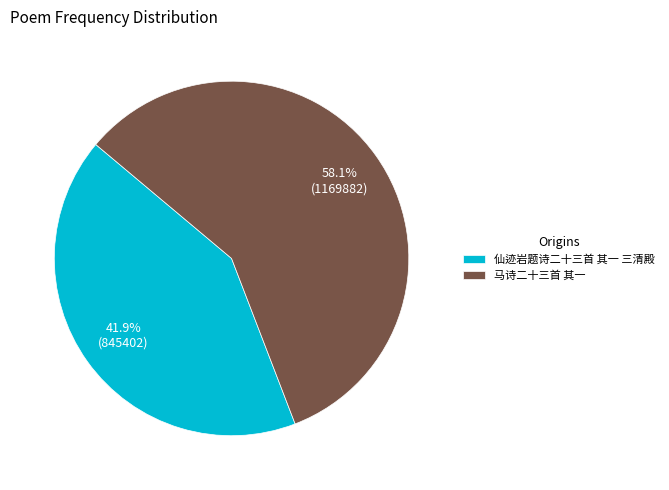

Rank the categories by value from highest to lowest.

马诗二十三首 其一, 仙迹岩题诗二十三首 其一 三清殿